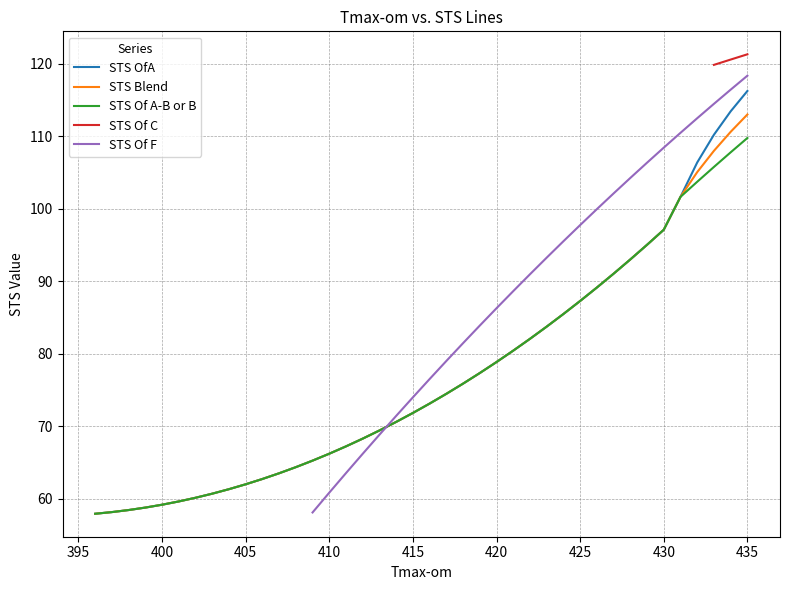

Where is the data nearest to the value 415?

19